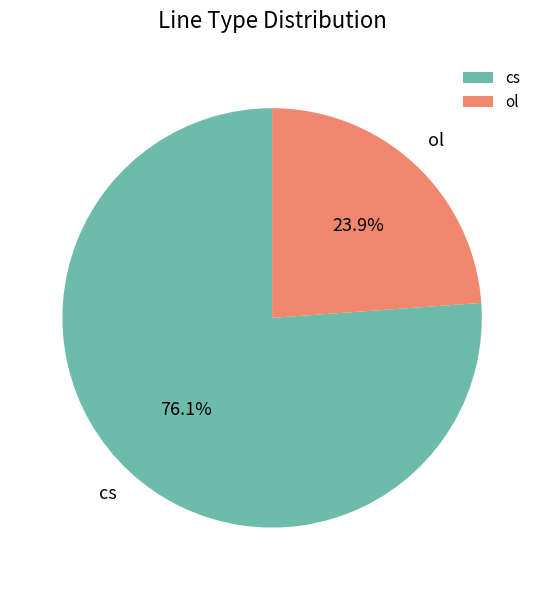

Rank the categories by value from highest to lowest.

cs, ol